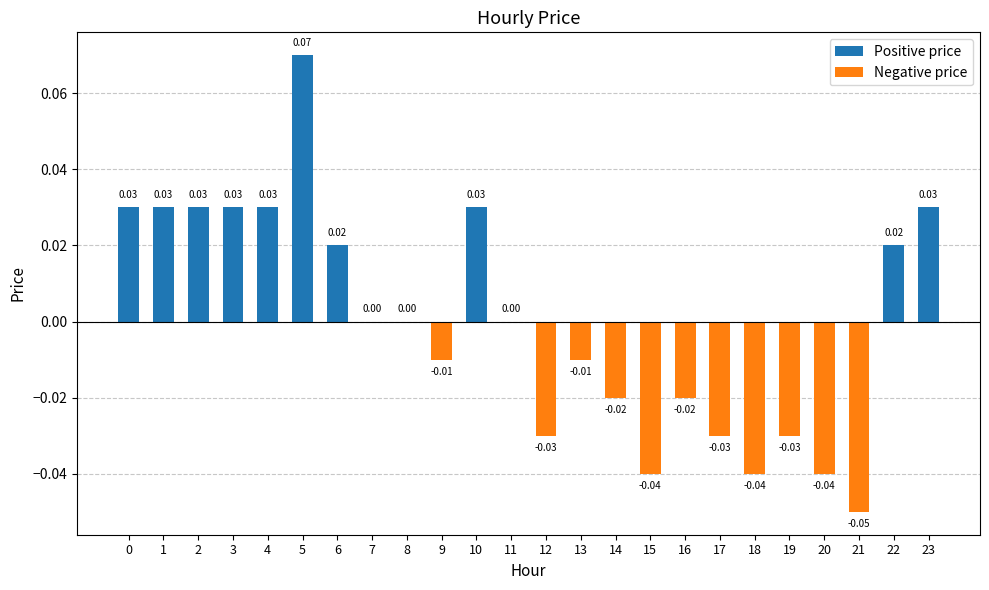

Which has a higher value, 8 or 17?

8